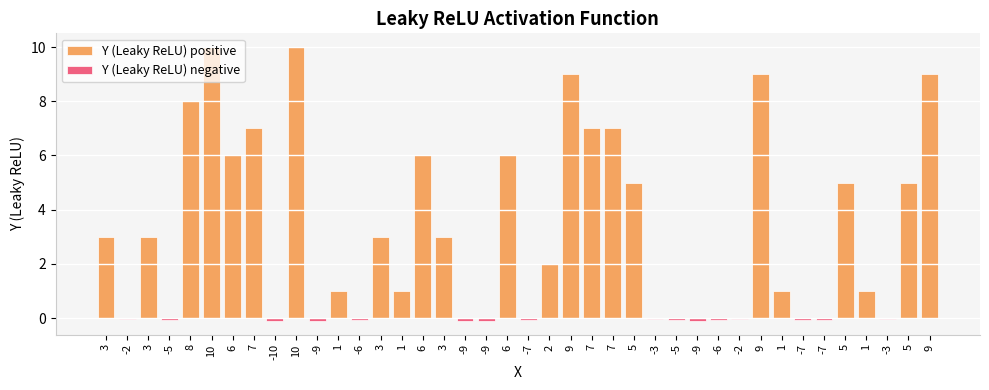

What is the difference between the Y (Leaky ReLU) positive values at 5 and 6?

1.0